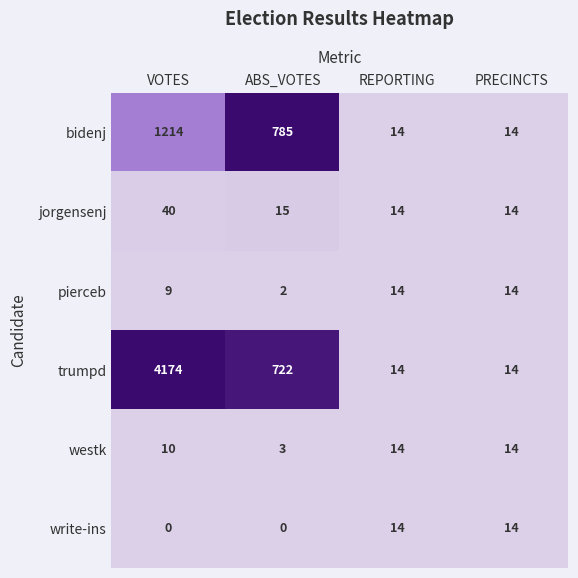

How many data points in write-ins are less than 14?

2